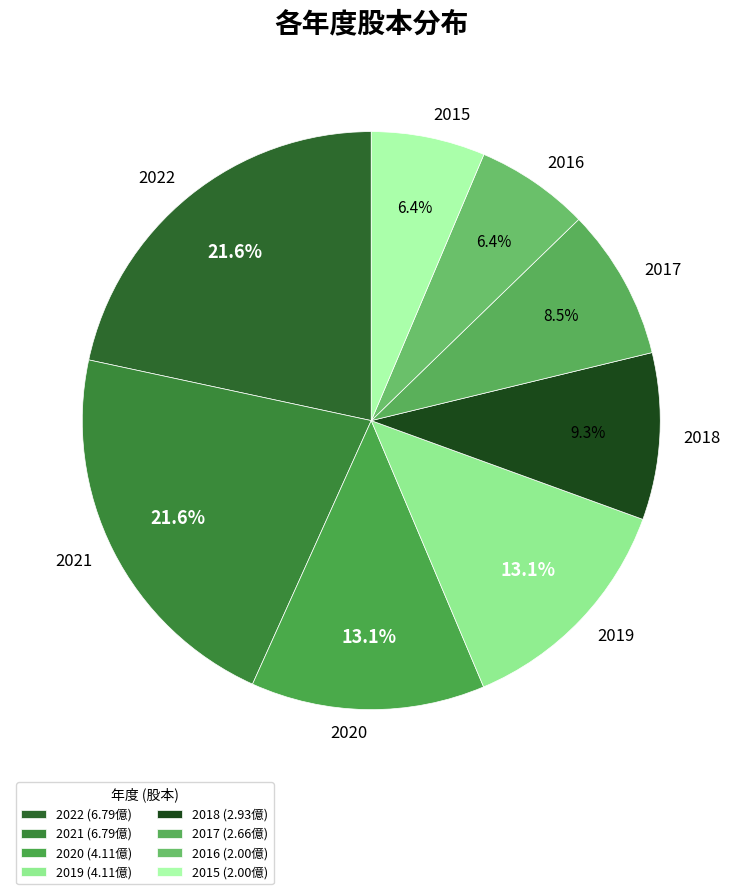

Is there a majority slice in this chart?

No